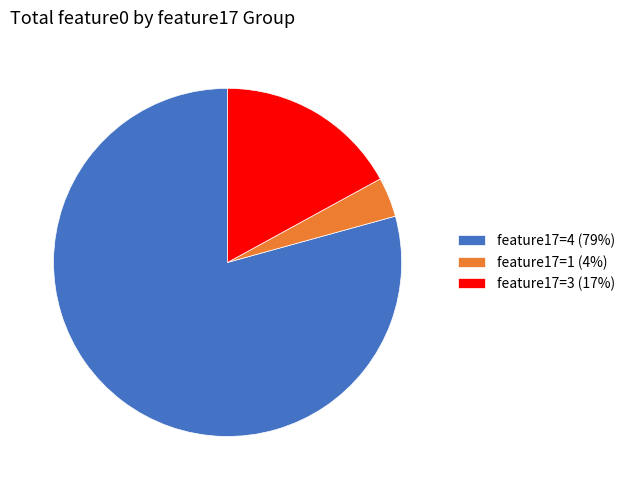

Combined, do feature17=4 (79%) and feature17=1 (4%) account for over 50%?

Yes